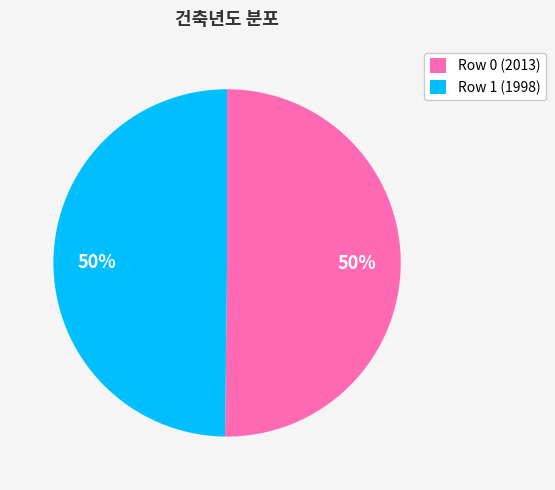

To the nearest percent, what portion does Row 1 (1998) represent?

50%